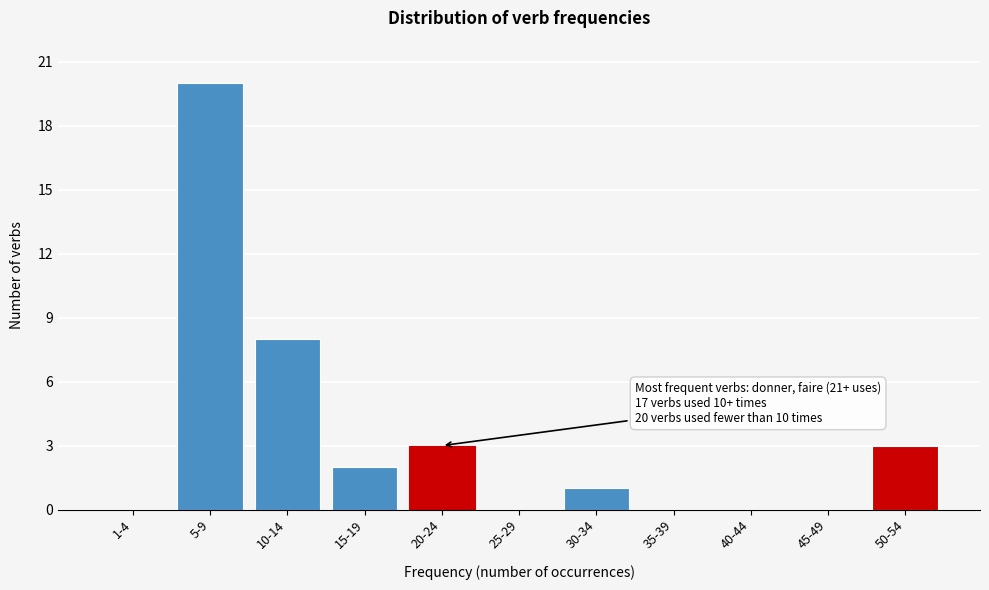

Reading left to right, transcribe all the data shown in this chart.

1-4=0	5-9=20	10-14=8	15-19=2	20-24=3	25-29=0	30-34=1	35-39=0	40-44=0	45-49=0	50-54=3